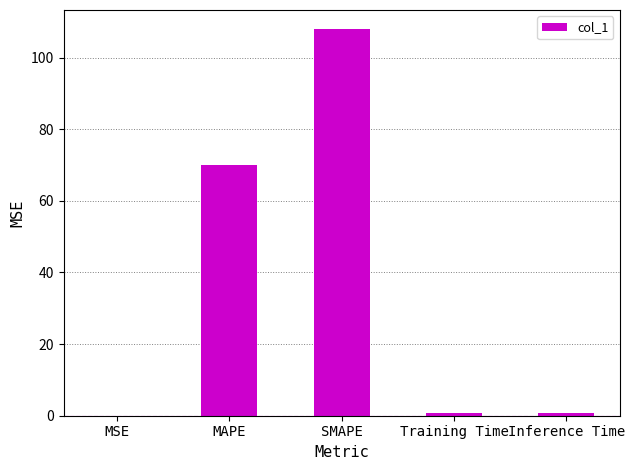

True or false: the data shows 0.8 at Inference Time.

True